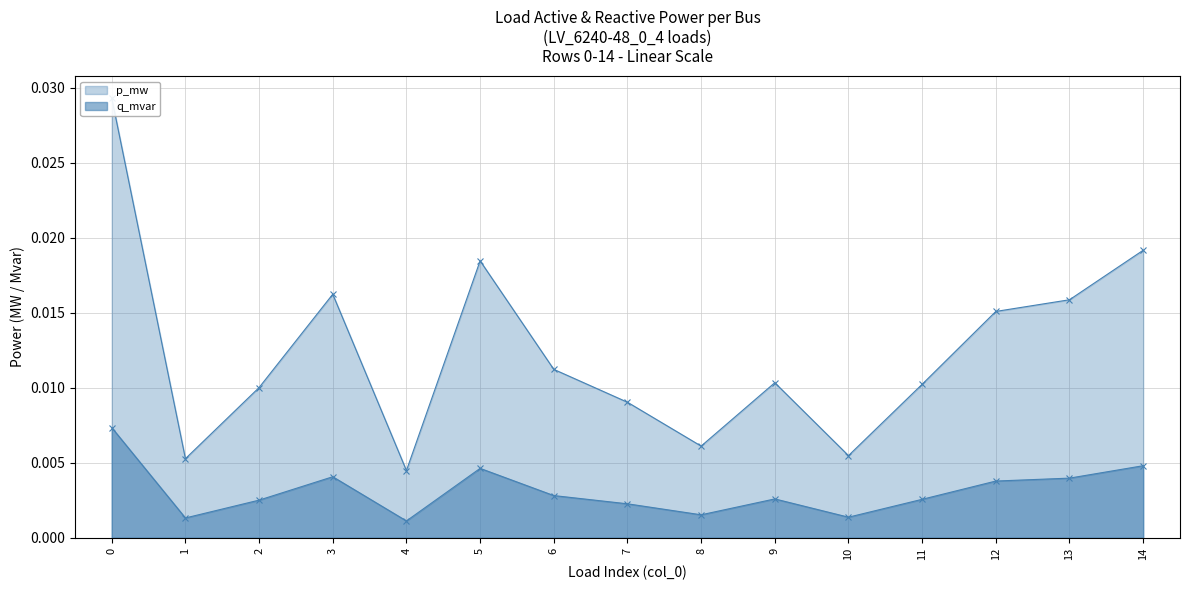

True or false: p_mw and q_mvar cross at least once.

False